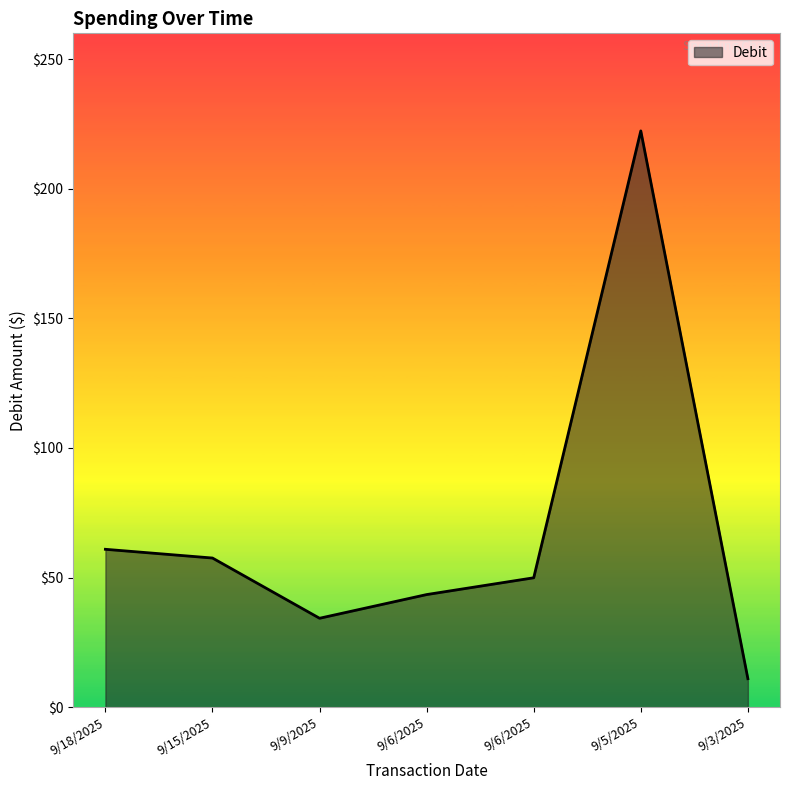

How many interior local valleys (lower than both neighbors) does the data have?

1